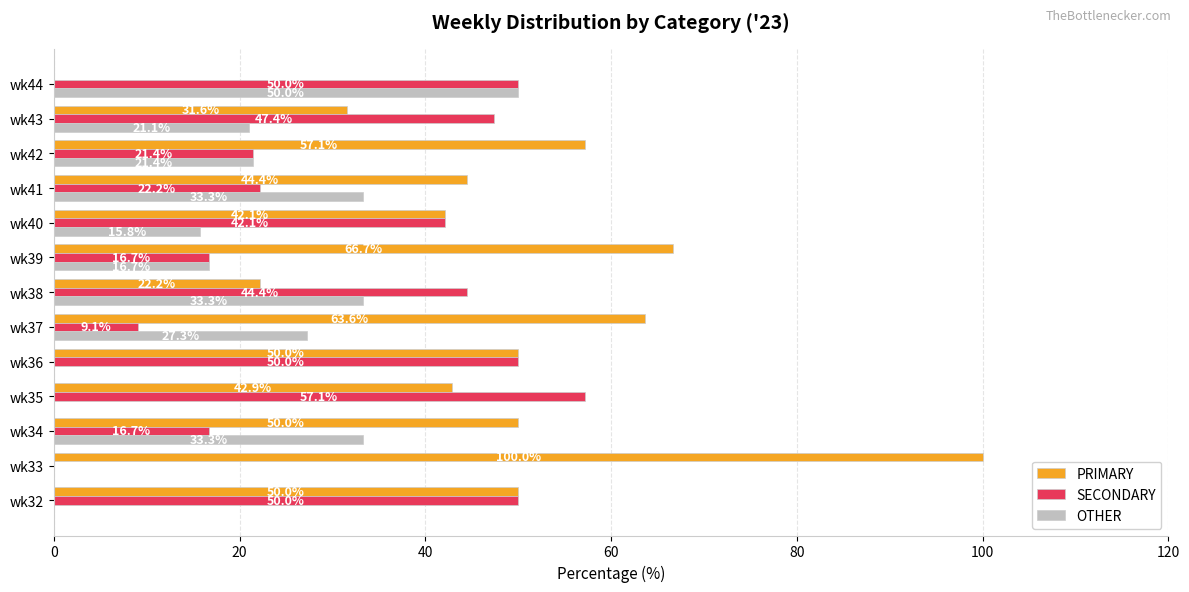

Which series changed the most between wk40 and wk43?

PRIMARY